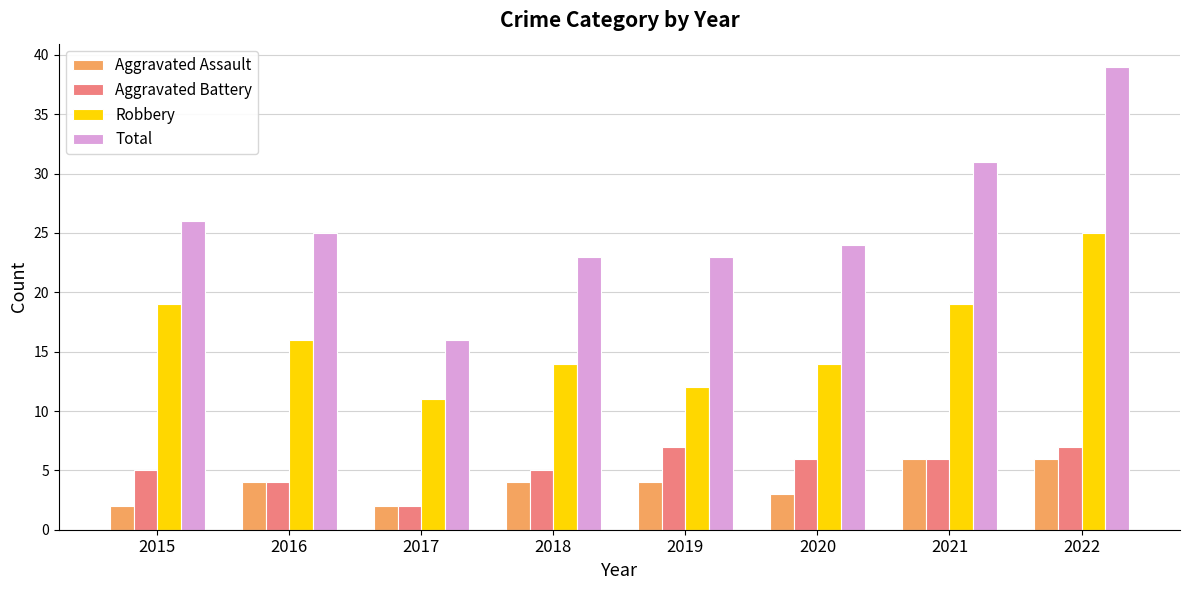

Between 2020 and 2022, which series saw the biggest shift?

Total